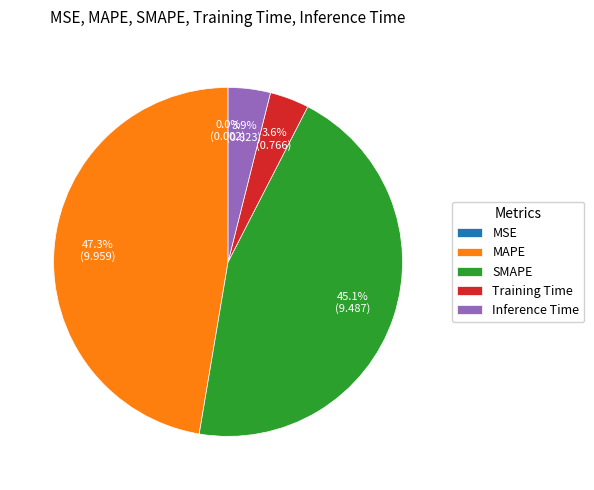

What is the largest slice in the pie chart?

MAPE